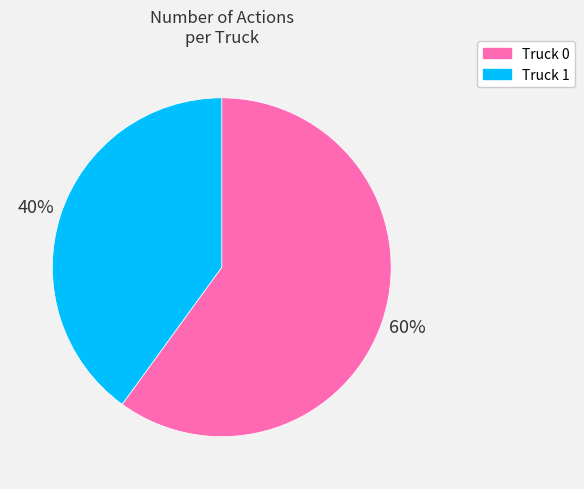

To the nearest percent, what is the combined percentage of Truck 0 and Truck 1?

100%